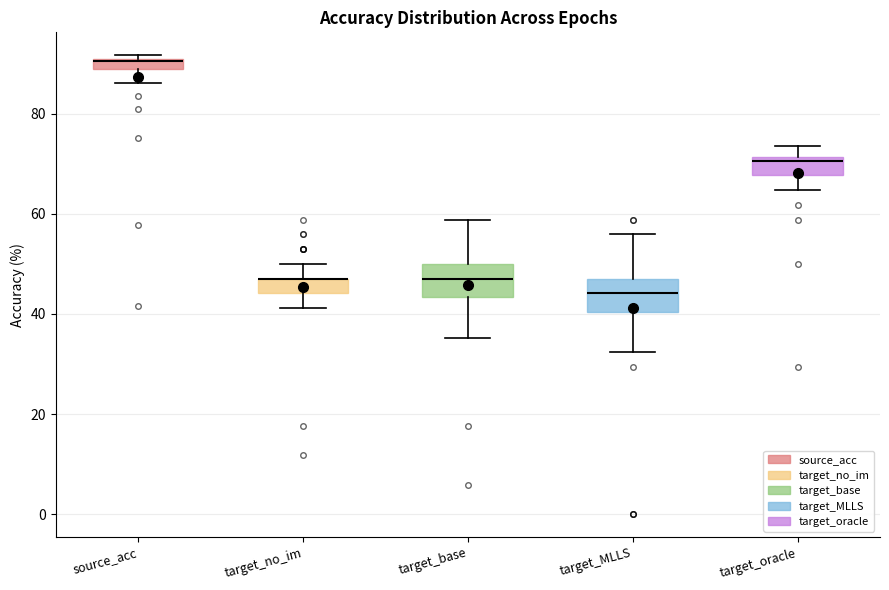

Where does the lower whisker of the box for source_acc end on the y-axis? The values are not printed on the chart, so give them approximately, as read against the axis.

86